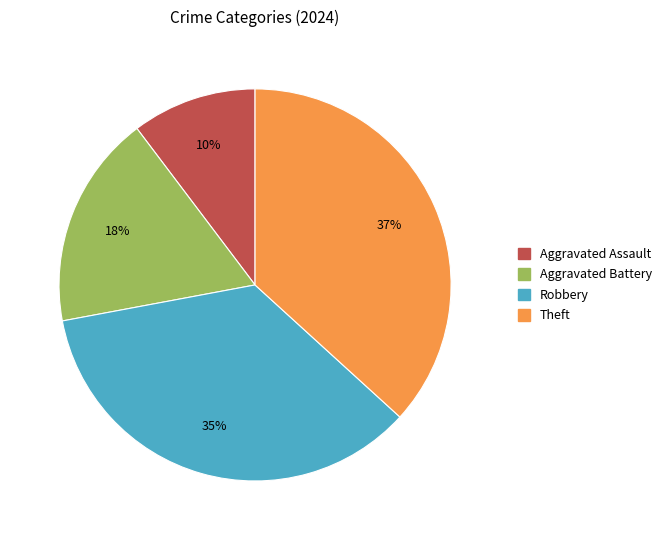

To the nearest percent, what portion does Theft represent?

37%